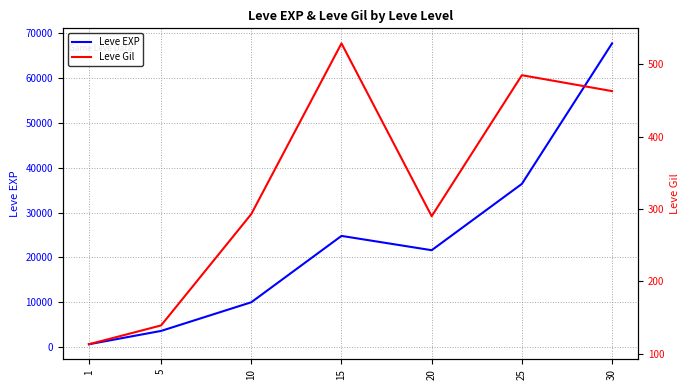

Is the value of Leve Gil at 15 greater than the value of Leve EXP at 15?

No